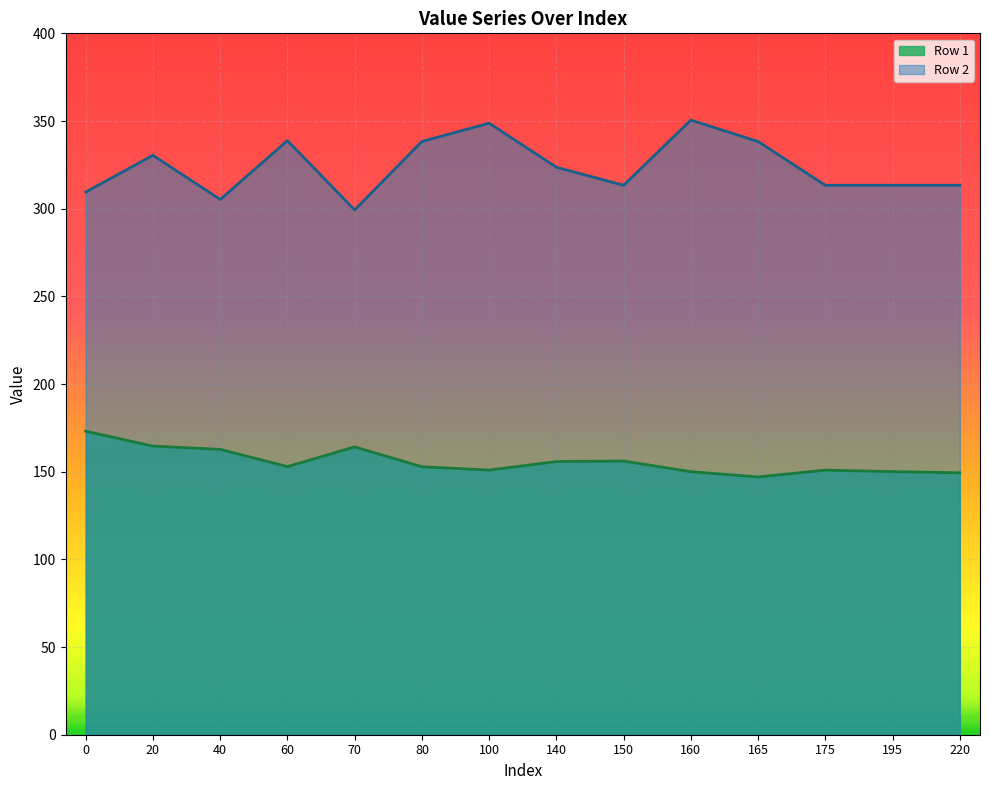

How many categories are shown in the chart?

14